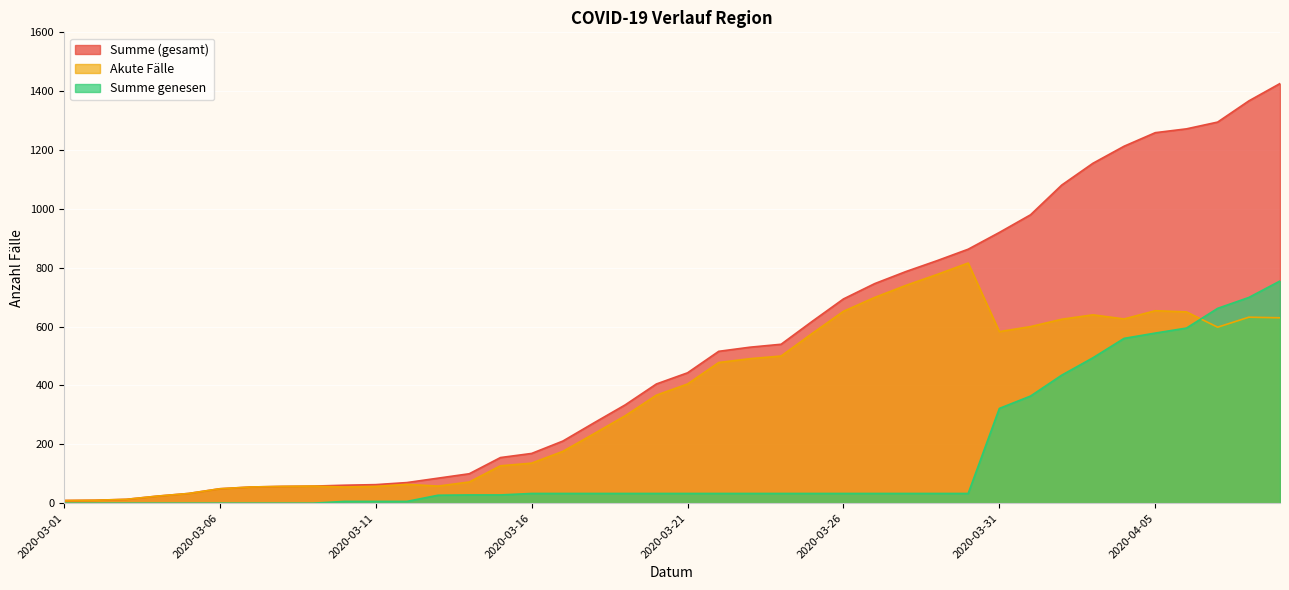

What is the greatest value displayed?

1426